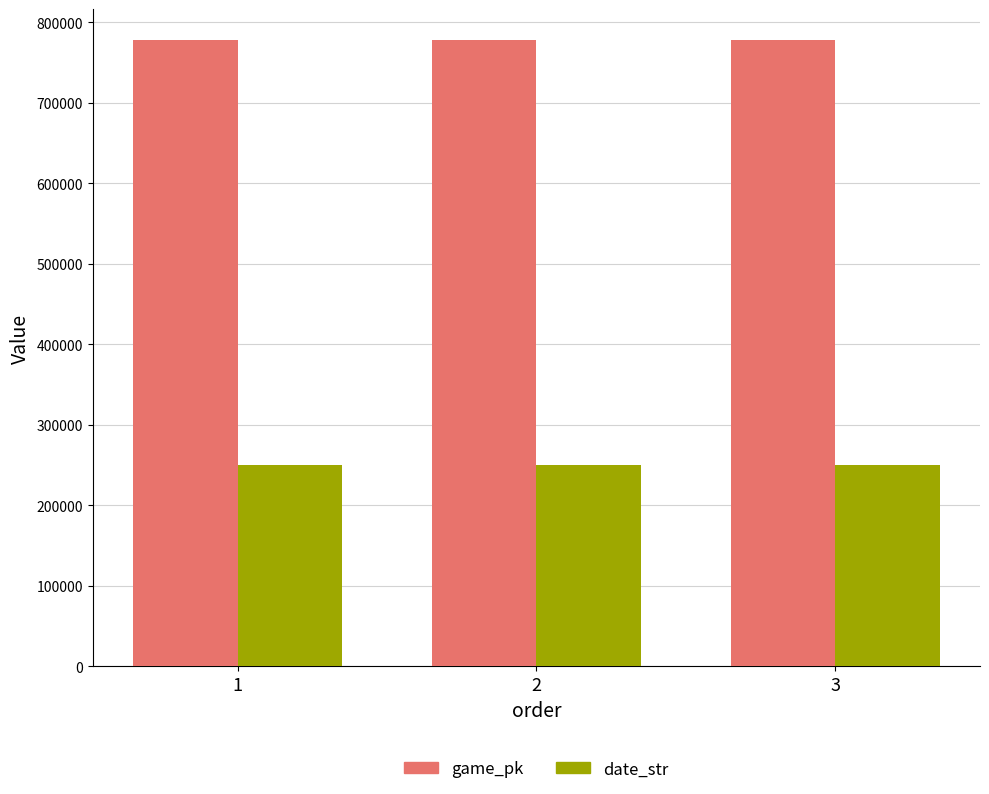

At how many categories does at least one series exceed 690809?

3